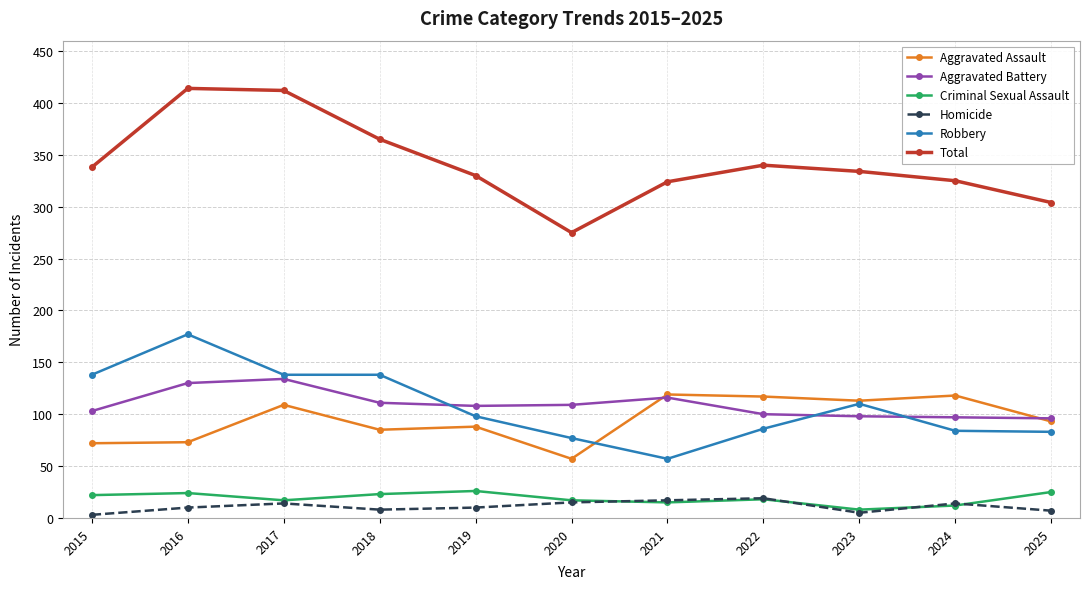

How many distinct data groups are displayed?

6